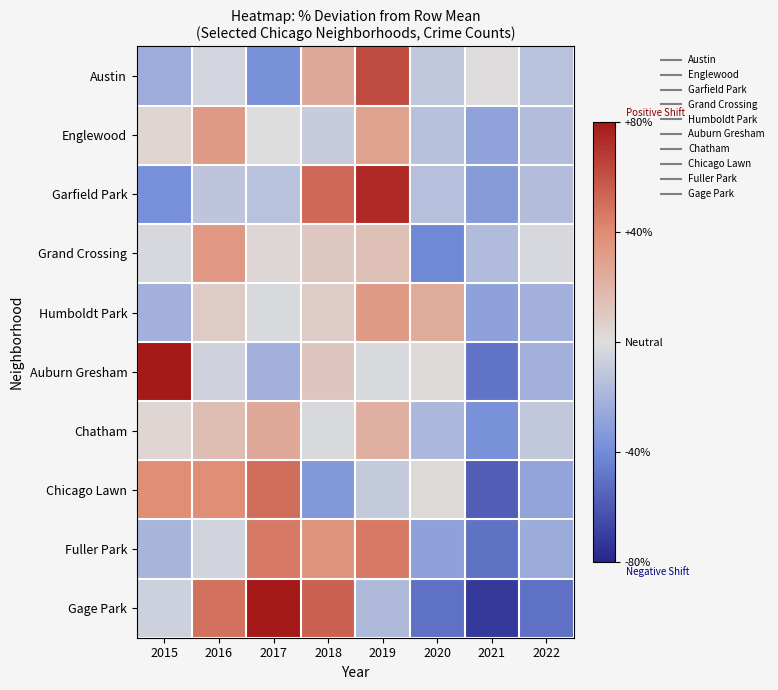

What is the minimum value shown in the chart?

-72.4